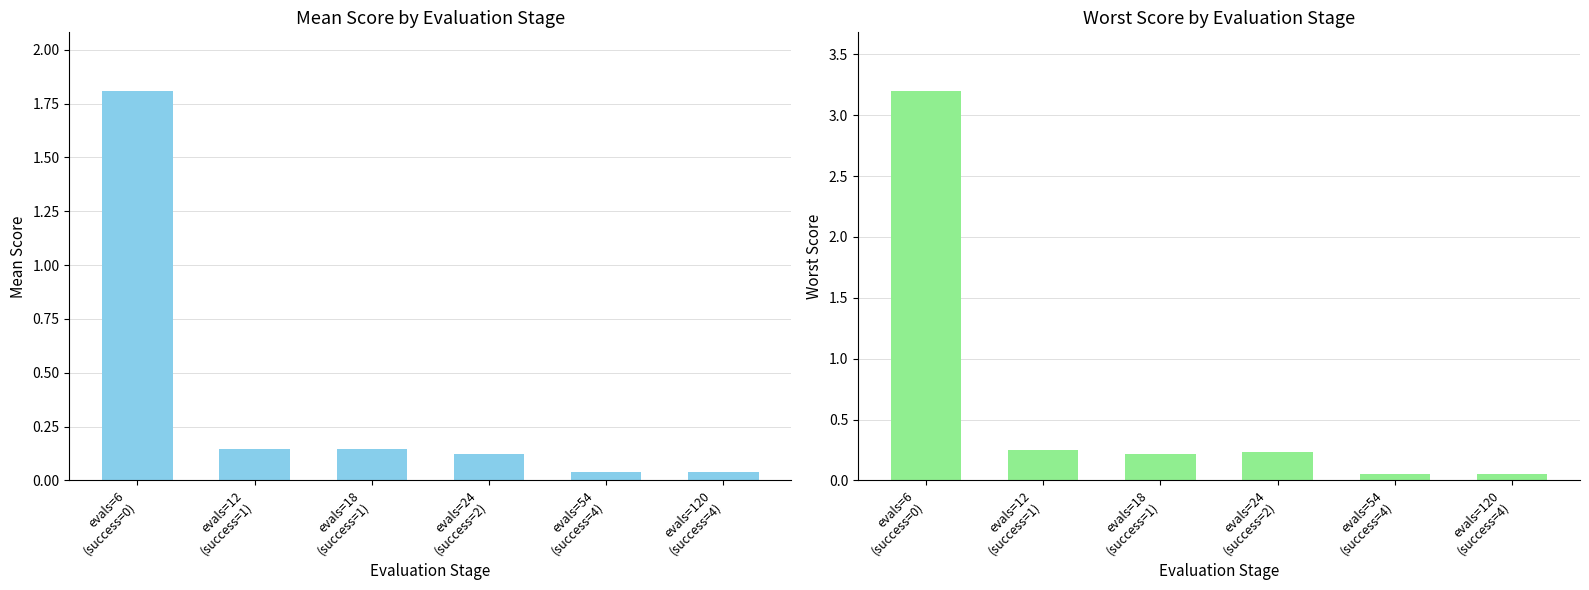

Reading left to right, list all the values displayed in this chart.

mean: evals=6
(success=0)=1.8	evals=12
(success=1)=0.1	evals=18
(success=1)=0.1	evals=24
(success=2)=0.1	evals=54
(success=4)=0.0	evals=120
(success=4)=0.0
worst: evals=6
(success=0)=3.2	evals=12
(success=1)=0.2	evals=18
(success=1)=0.2	evals=24
(success=2)=0.2	evals=54
(success=4)=0.0	evals=120
(success=4)=0.1